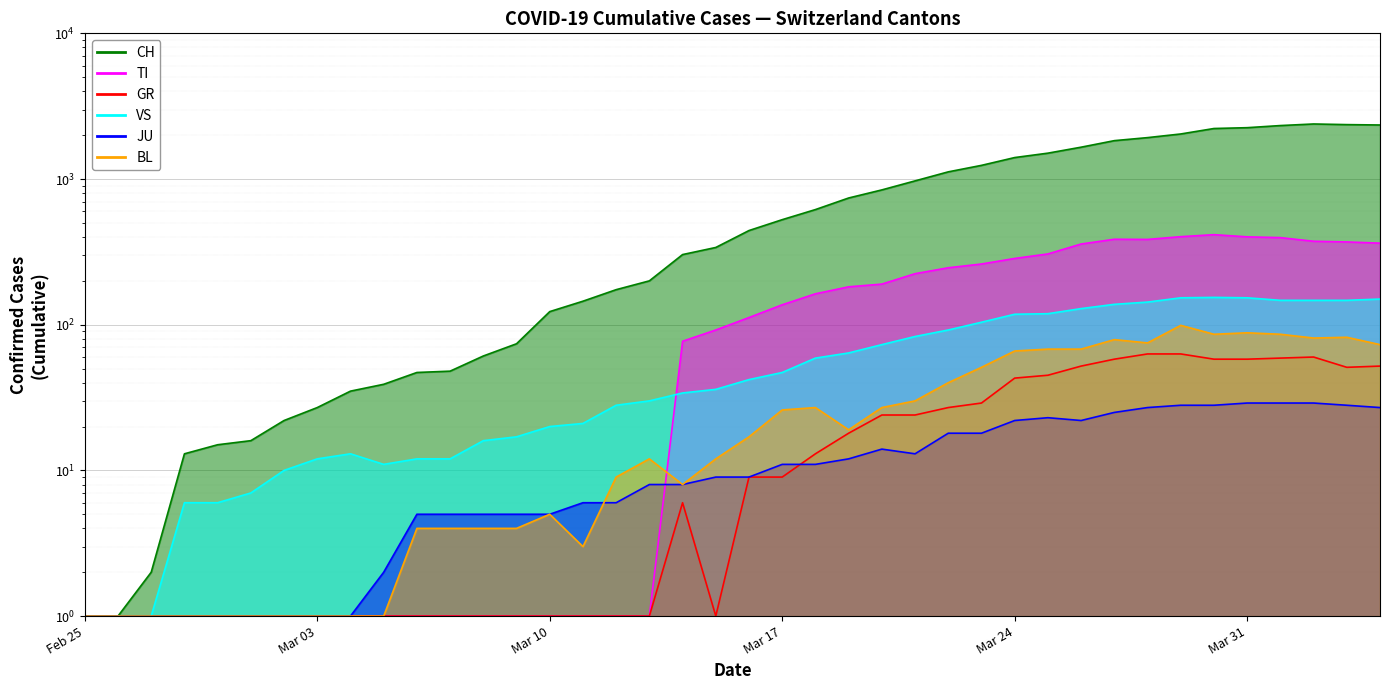

At which label is BL closest to 50?

2020-03-23